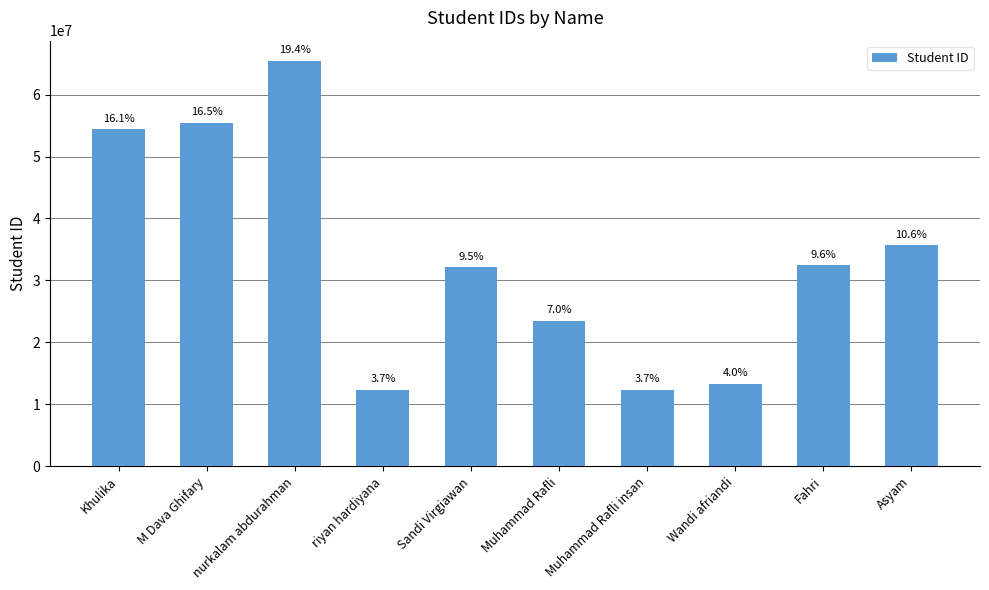

Reading left to right, what are all the values shown in this chart?

Khulika=54365432	M Dava Ghifary=55432346	nurkalam abdurahman=65423542	riyan hardiyana=12345323	Sandi Virgiawan=32123453	Muhammad Rafli=23467543	Muhammad Rafli insan=12343532	Wandi afriandi=13345324	Fahri=32434323	Asyam=35675332